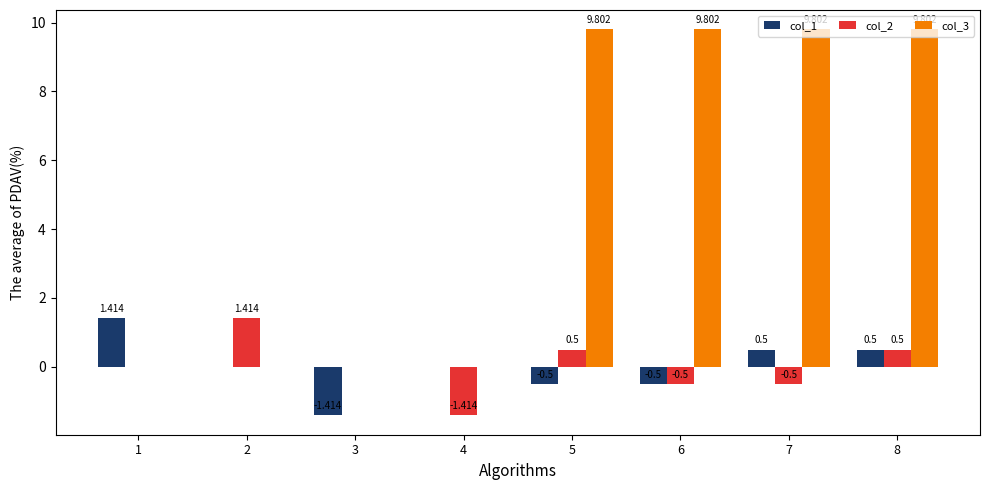

Which series has the widest spread of values?

col_3